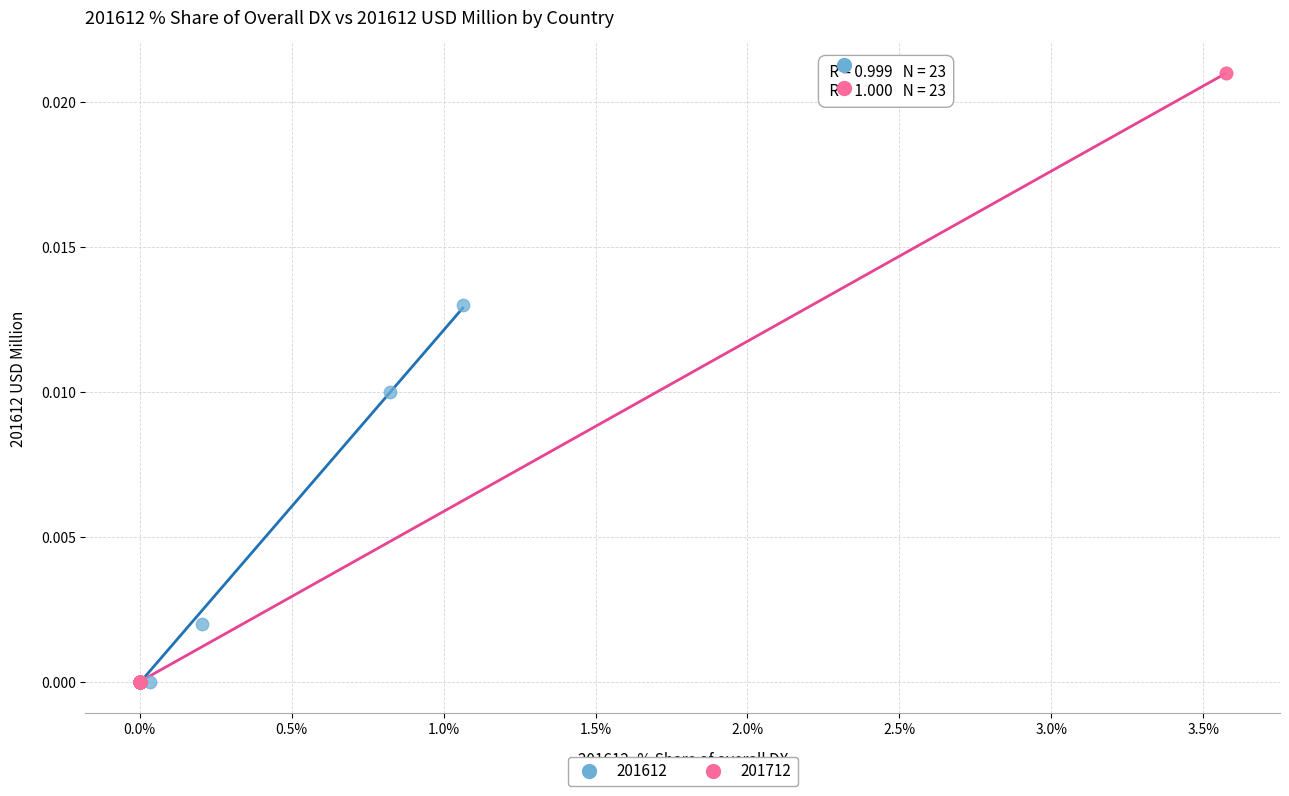

Which series reaches the maximum Y coordinate?

201712